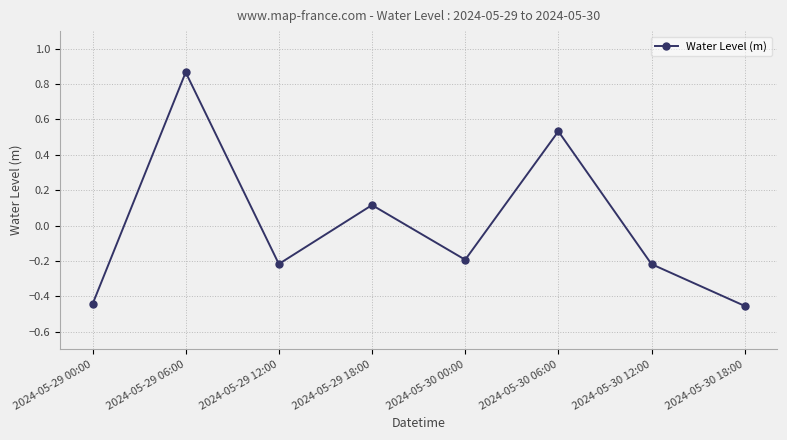

True or false: the data has more than 1 interior local peaks.

True